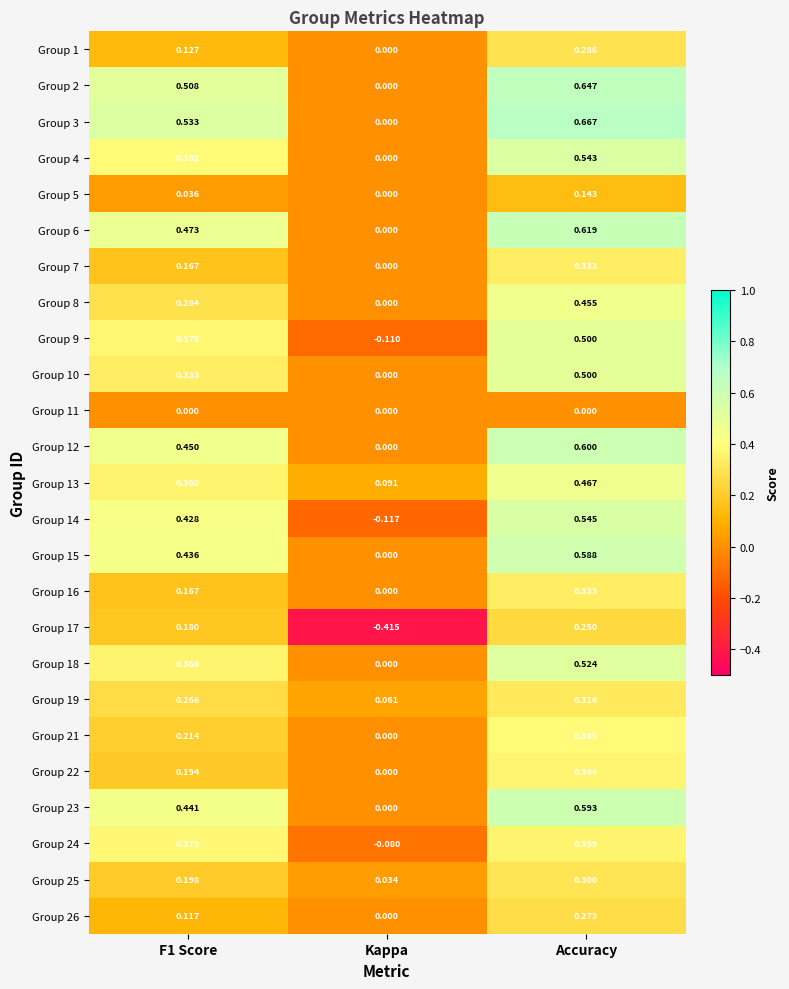

Which label corresponds to the largest value in the chart?

Accuracy